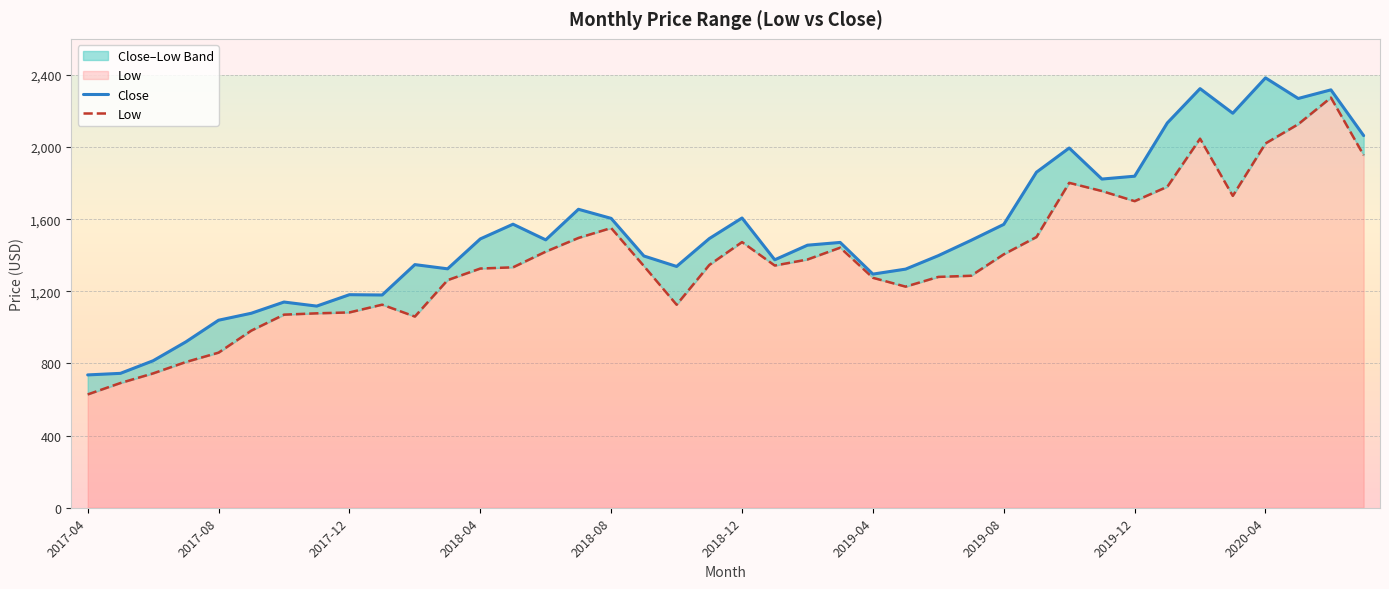

Which has a higher value, 35 or 34?

34